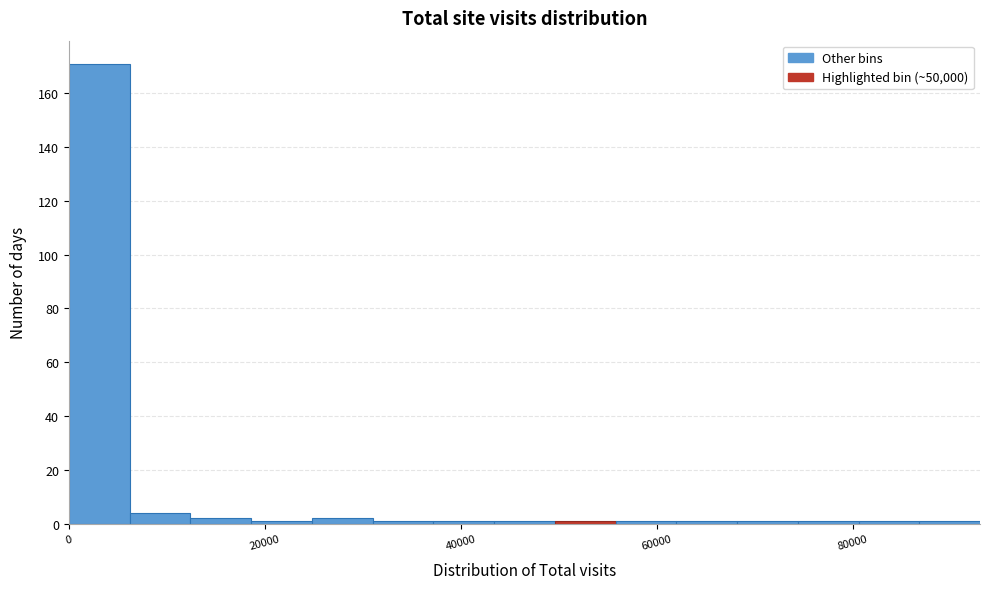

Read against the x-axis, roughly where is the centre of the tallest bar?

4000